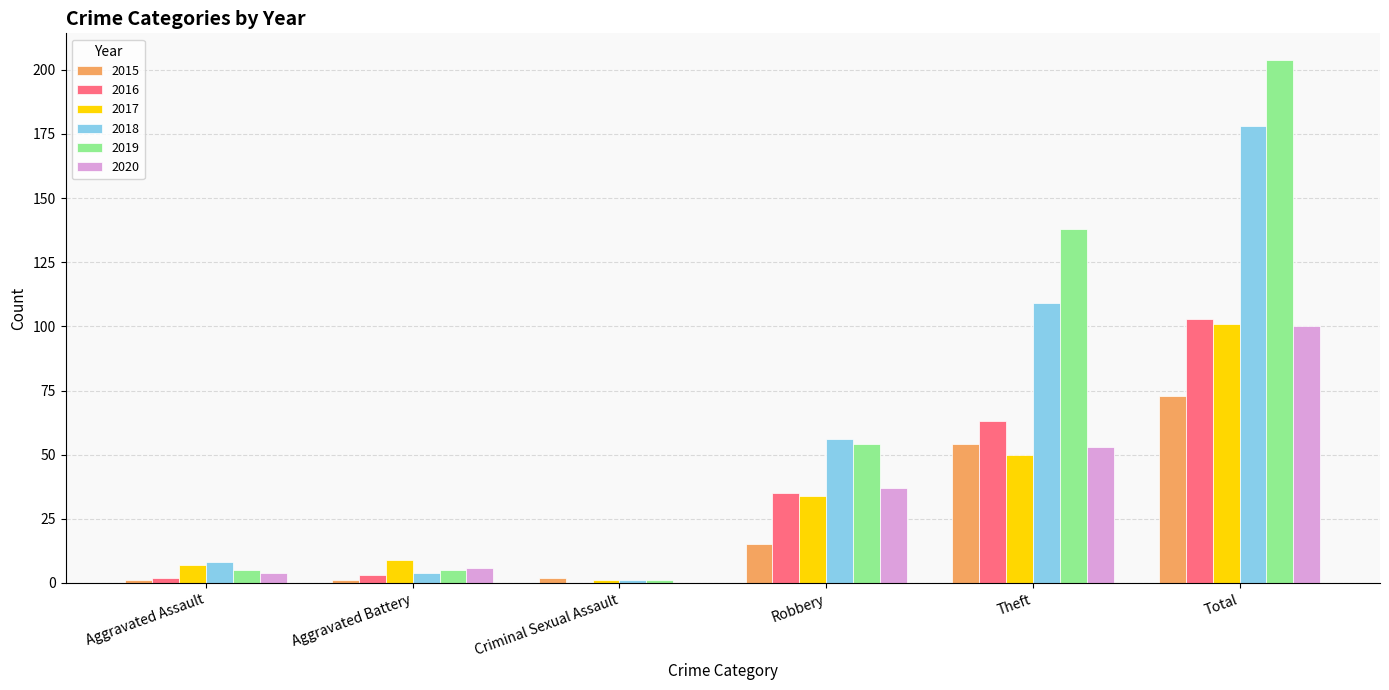

What is the maximum value shown in the chart?

204